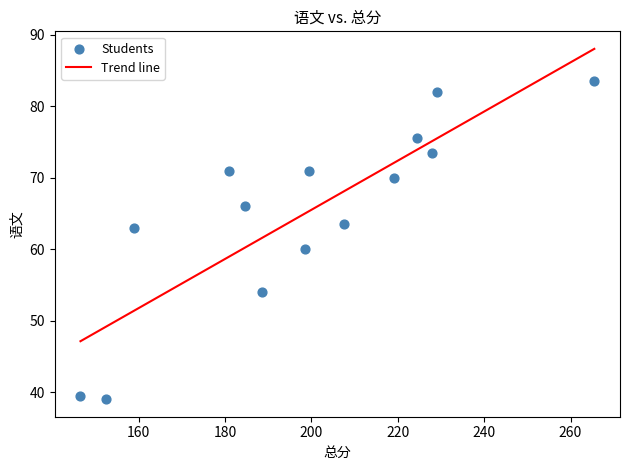

What Y value in the scatter plot is closest to 61?

60.0